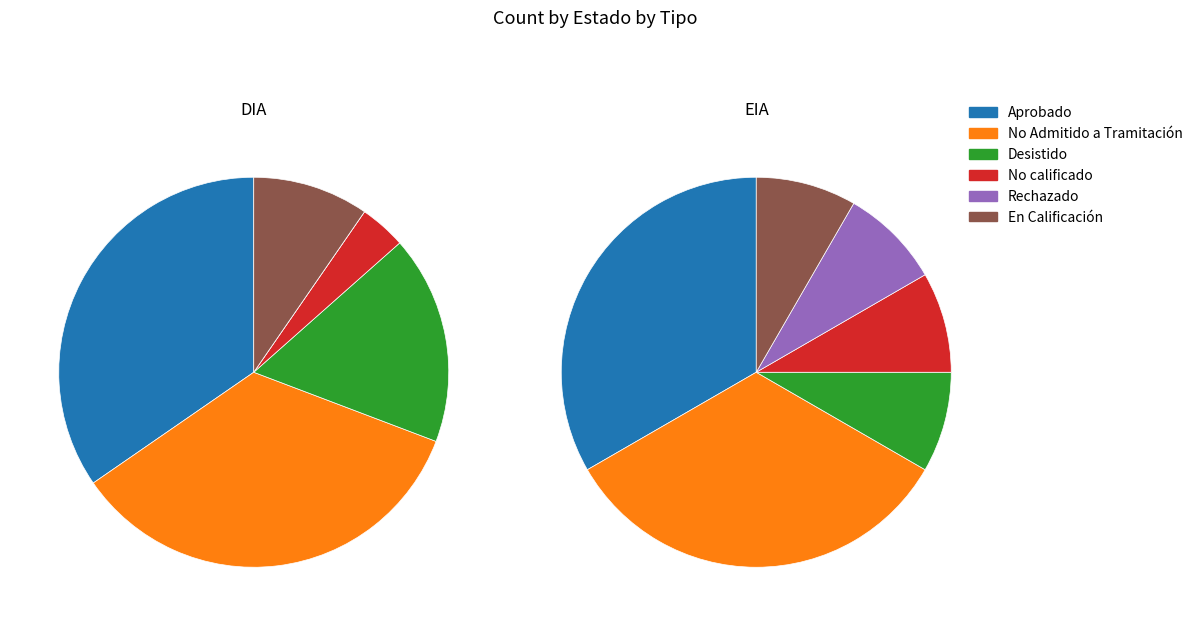

True or false: DIA accounts for 83% of the total.

True